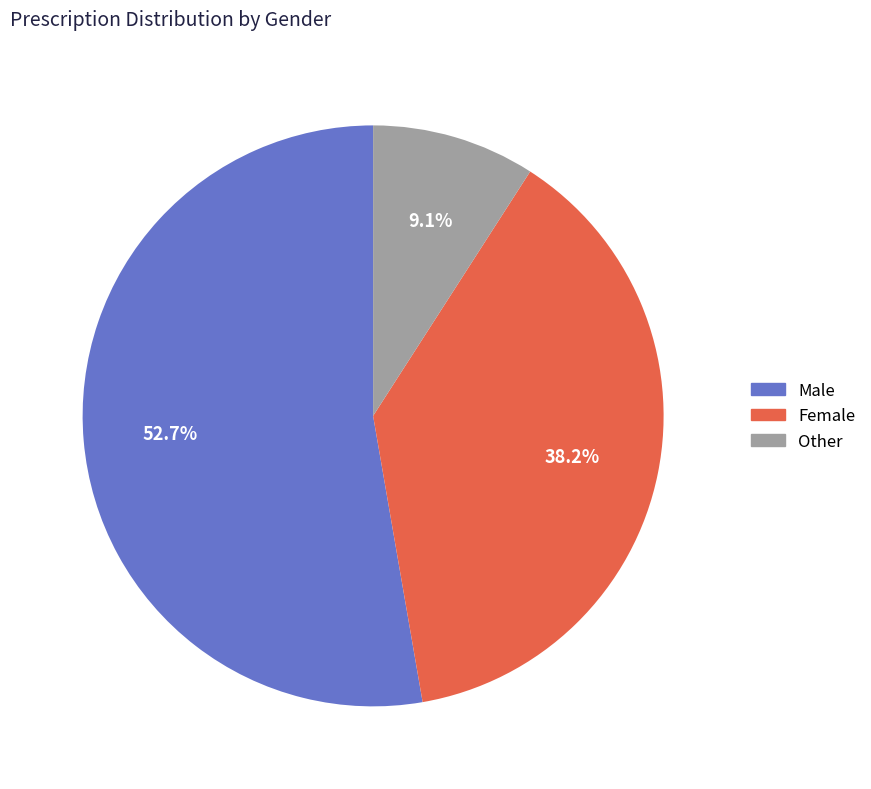

True or false: Female accounts for 48% of the total.

False